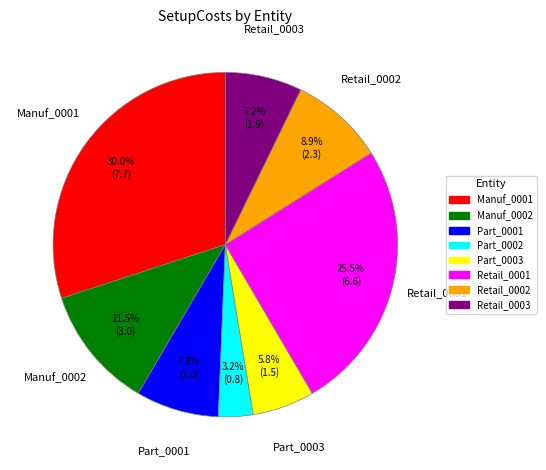

True or false: Manuf_0001 accounts for 23% of the total.

False